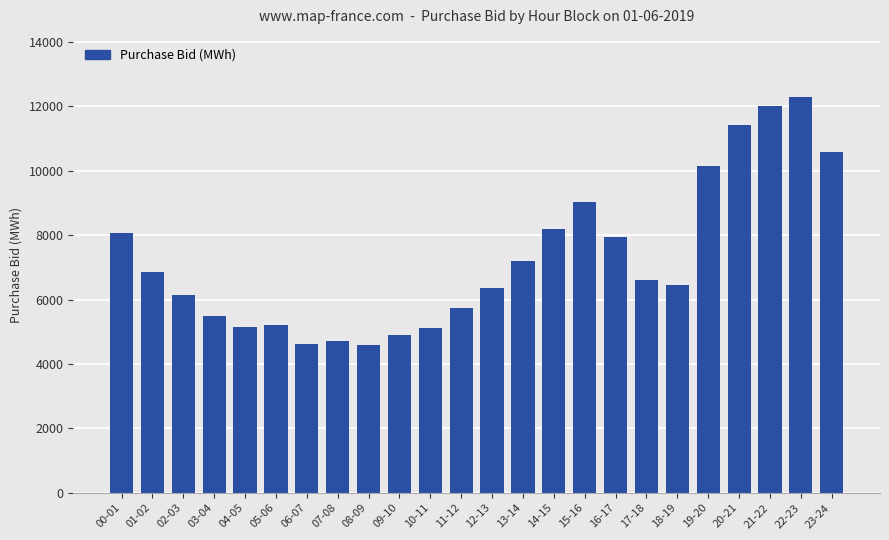

The value at 09-10 is 4901.9. True or false?

True